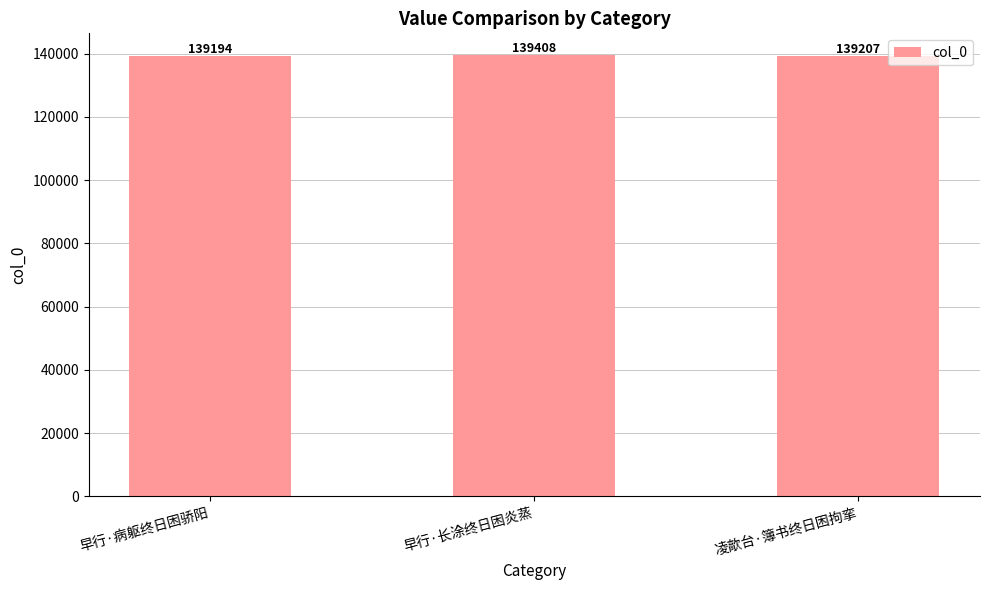

Is it true that the value at 早行·长涂终日困炎蒸 is 228242?

False